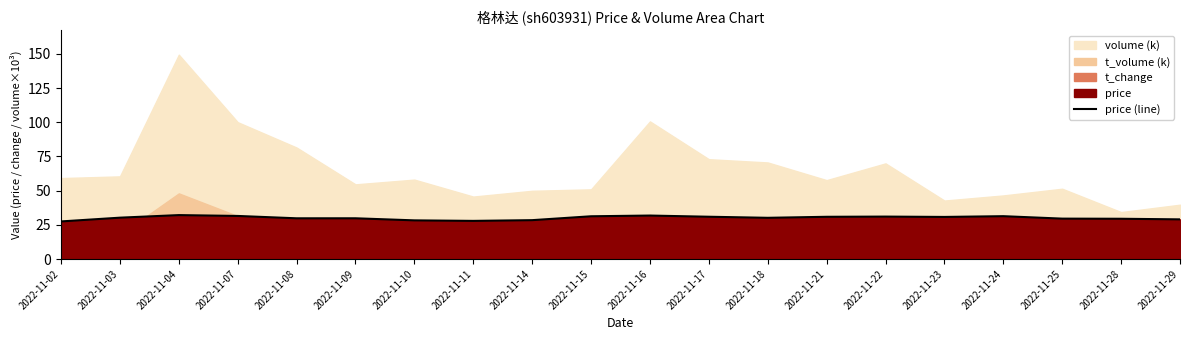

What is the minimum value for price (line)?

27.5